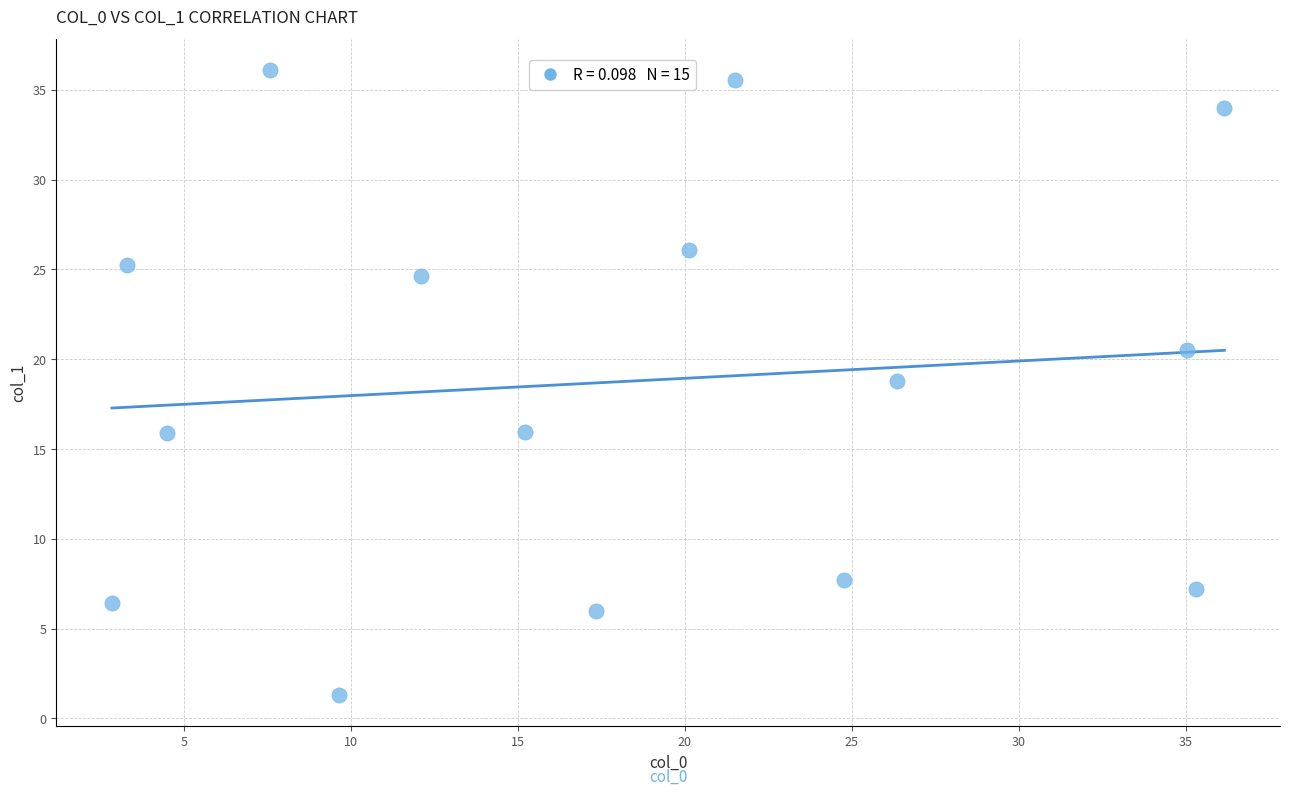

What is the range of Y values (max minus min)?

34.8